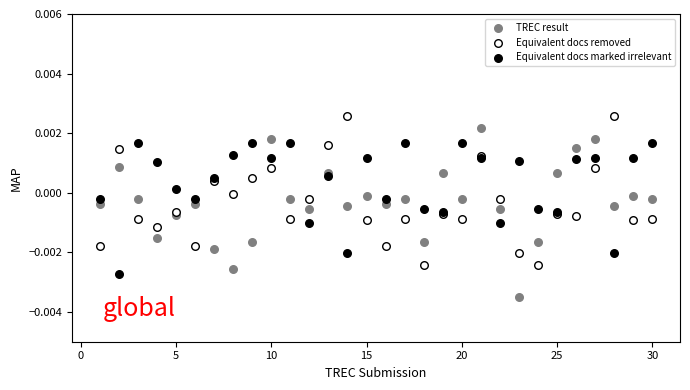

What is the X range (max minus min) for the scatter plot?

29.0